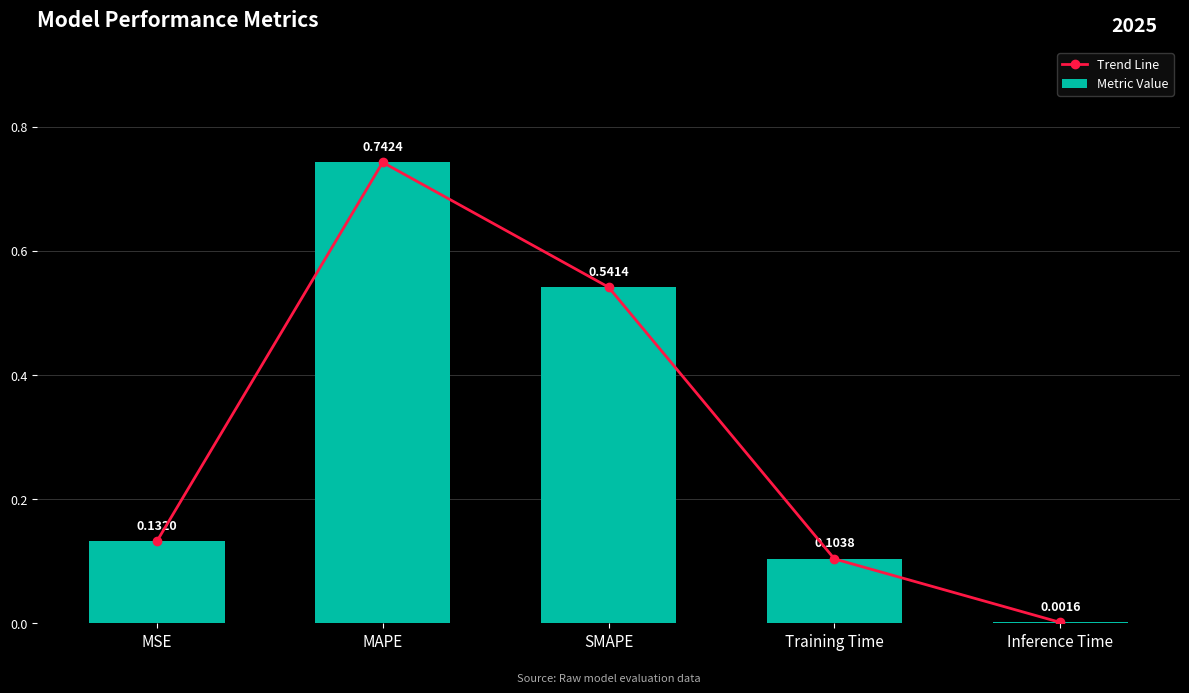

What is the difference between the maximum and minimum values in the Trend Line series?

0.7